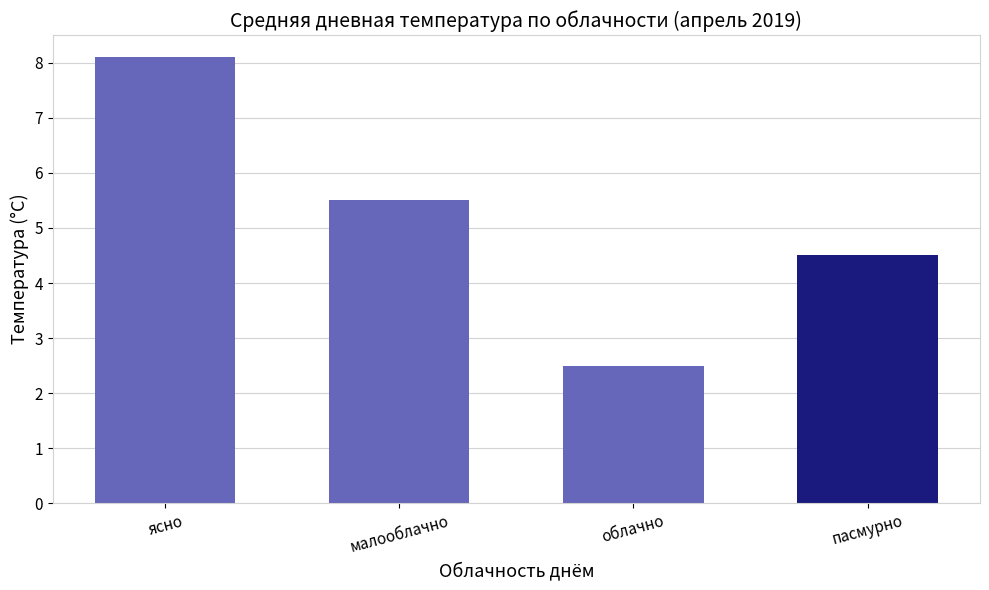

Rank the categories by value from highest to lowest.

ясно, малооблачно, пасмурно, облачно